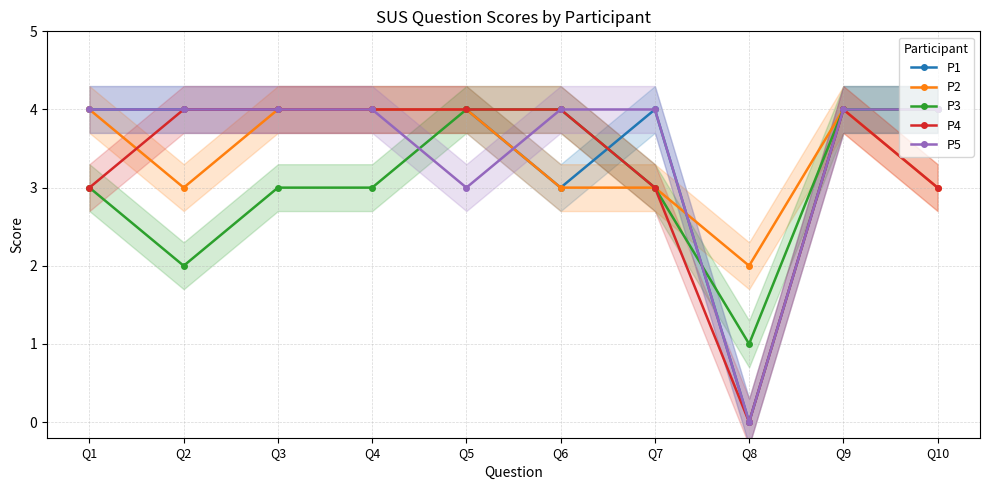

The P3 series shows 3 at Q9. True or false?

False